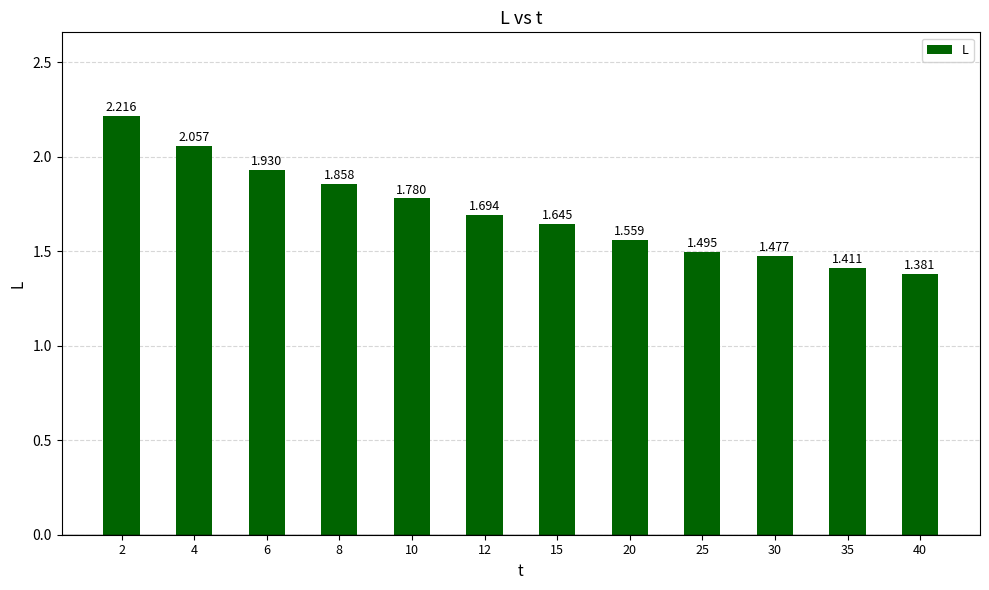

What is the average value?

1.7